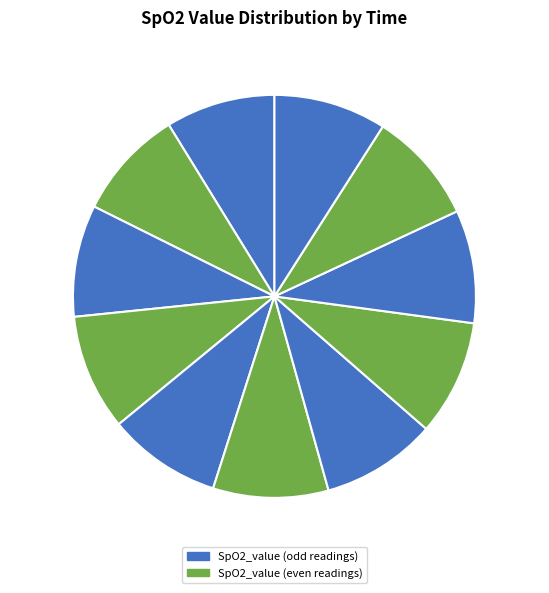

To the nearest percent, what portion does 14:46:45 represent?

9%